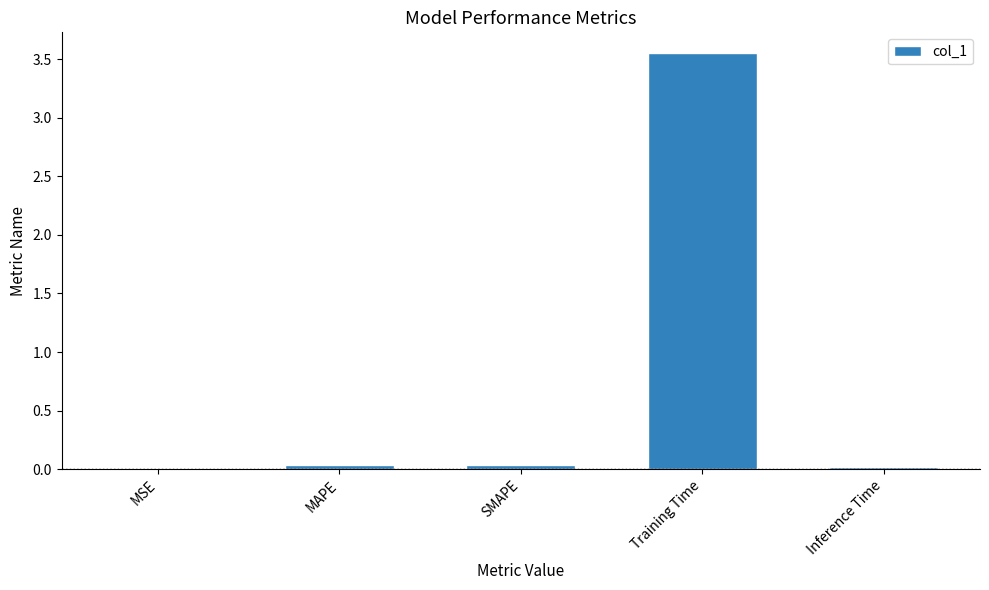

Which label corresponds to the largest value in the chart?

Training Time